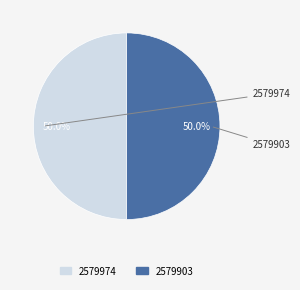

Approximately how many times larger is the value at 2579903 compared to 2579974?

1.0